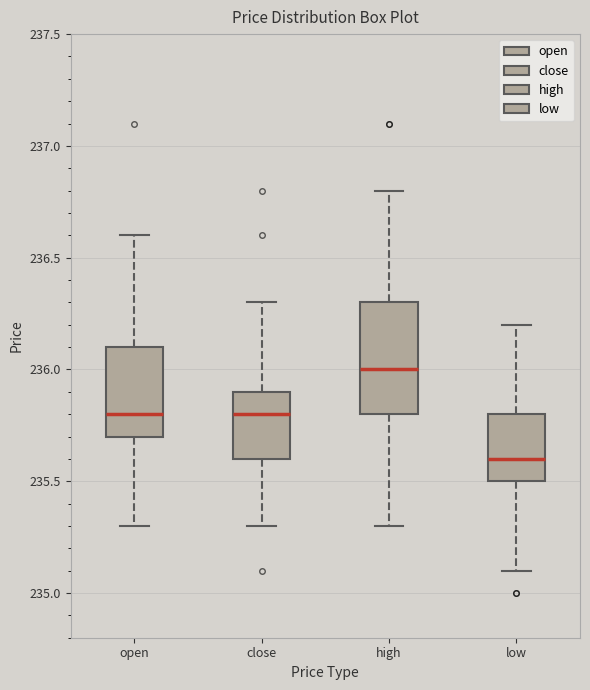

Reading left to right, transcribe this box plot: for each box, give where its median line is, the range the box spans, and where its two whiskers end, as read against the y-axis. The values are not printed on the chart, so give them approximately, as read against the axis.

open: median 235.8, box 235.7 to 236.1, whiskers 235.3 to 236.6
close: median 235.8, box 235.6 to 235.9, whiskers 235.3 to 236.3
high: median 236.0, box 235.8 to 236.3, whiskers 235.3 to 236.8
low: median 235.6, box 235.5 to 235.8, whiskers 235.1 to 236.2